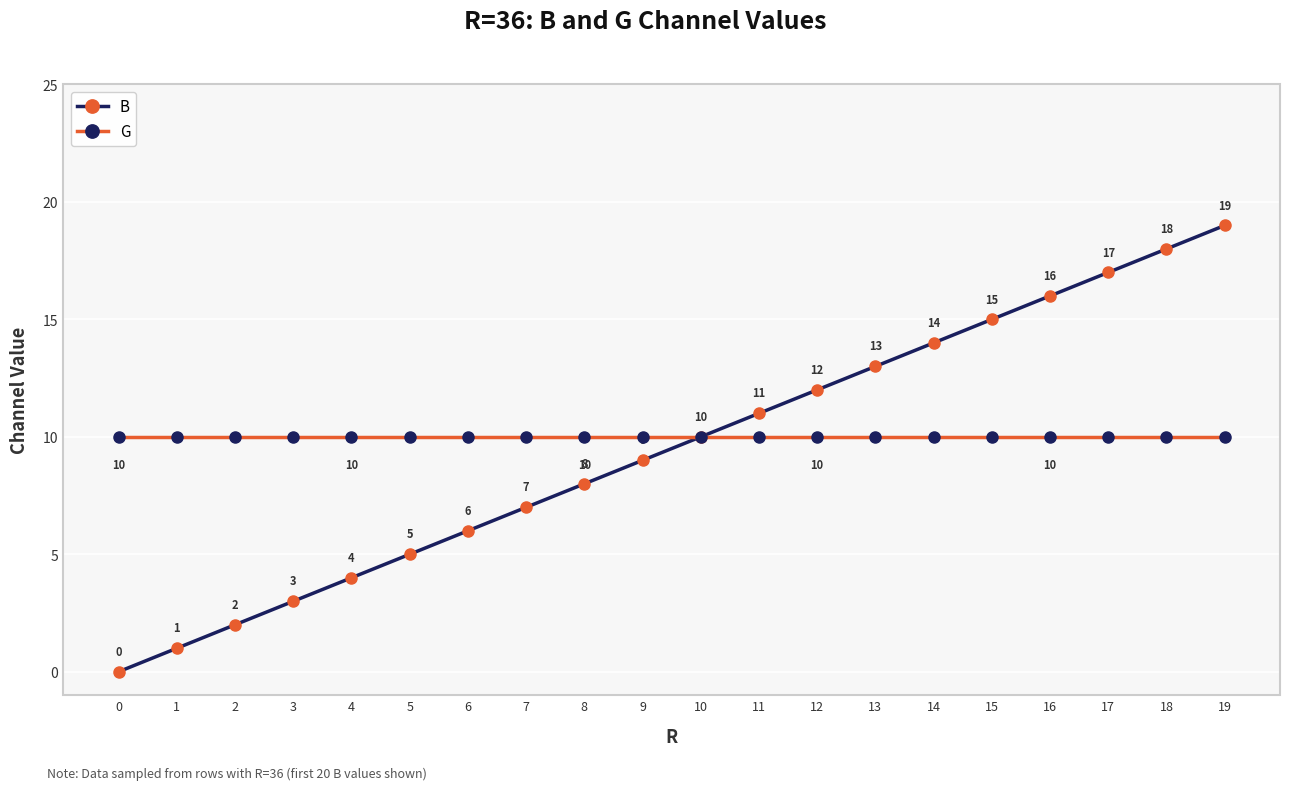

Rank the series by their average value, from highest to lowest.

G, B